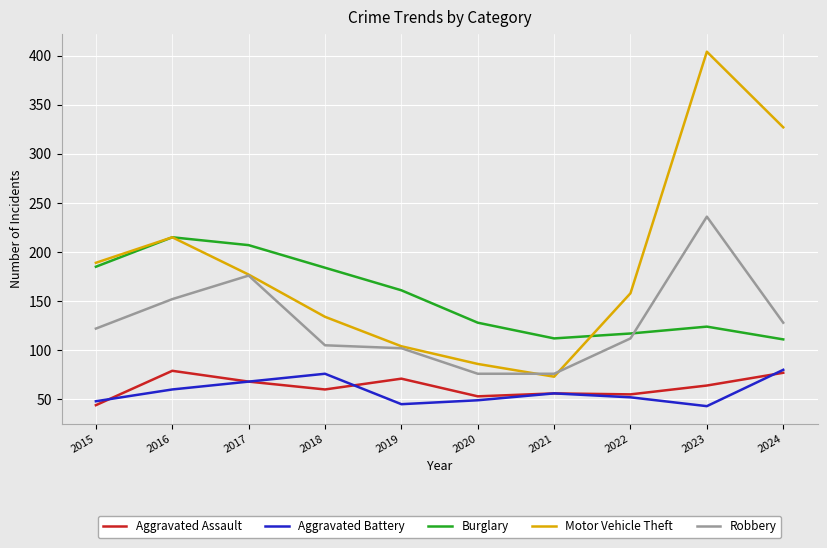

Which series has the widest spread of values?

Motor Vehicle Theft